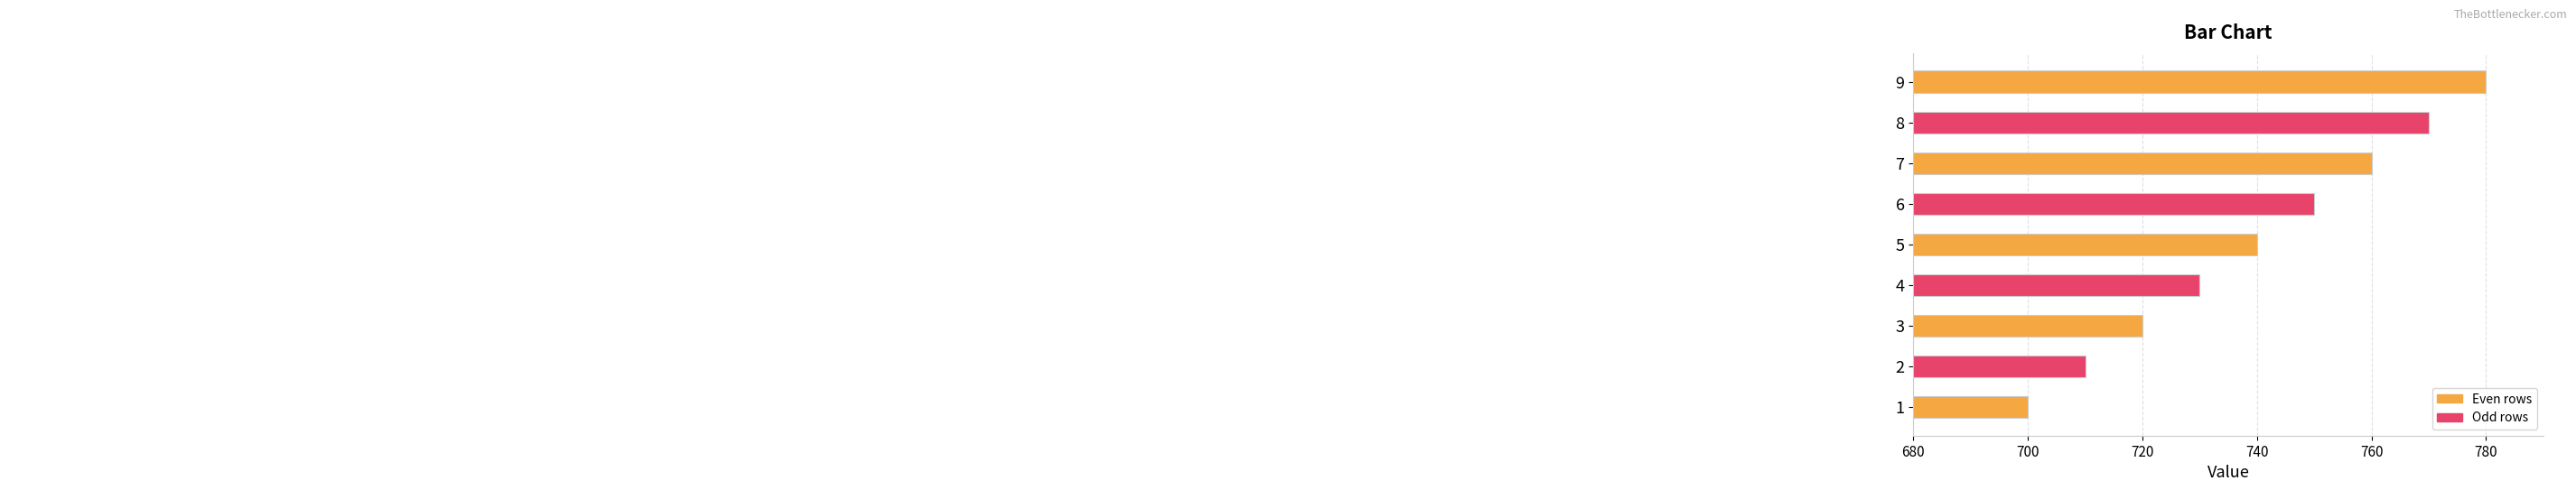

Count the number of categories in the chart.

9